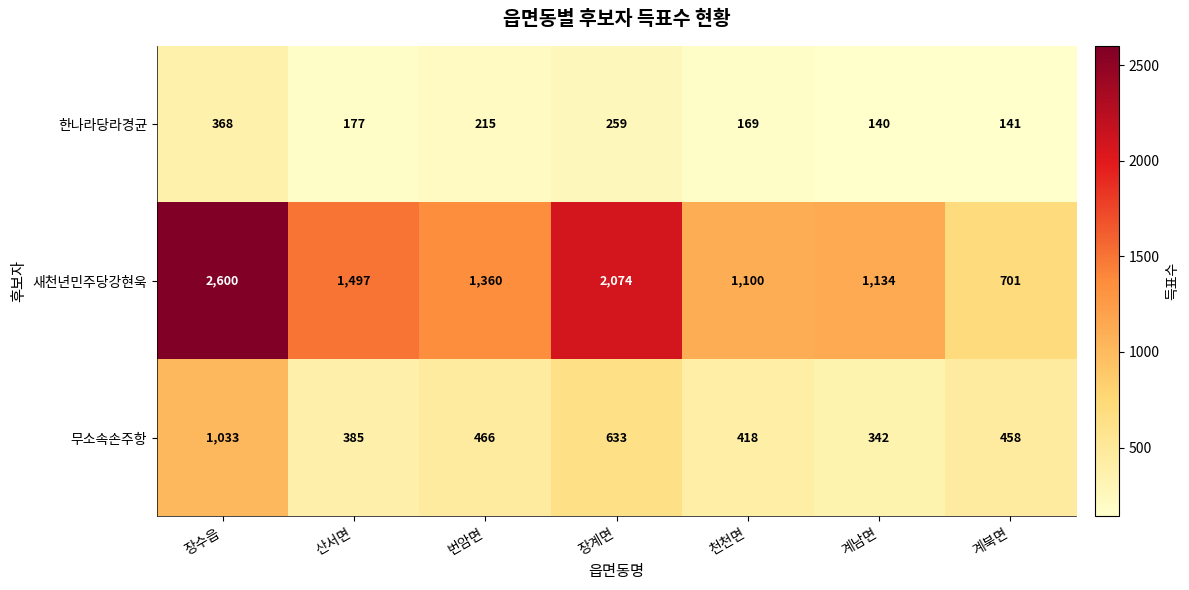

At which label does 한나라당라경균 first exceed 177?

장수읍